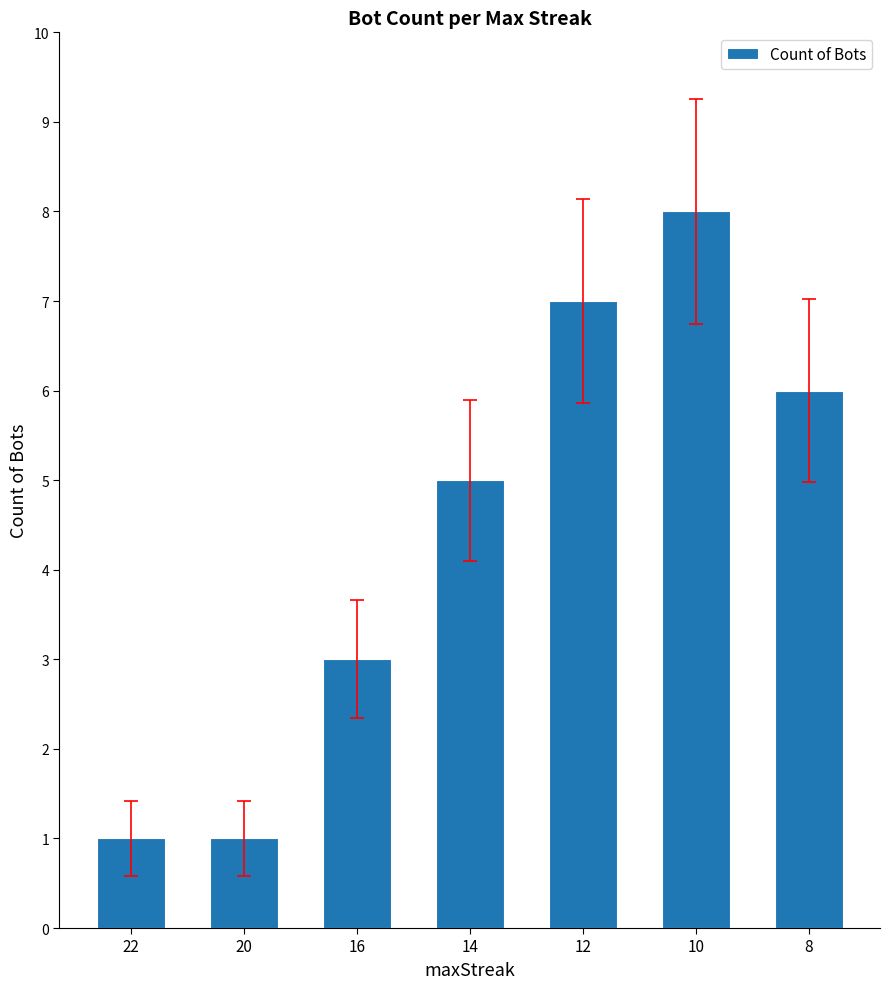

Between 10 and 12, which is larger?

10